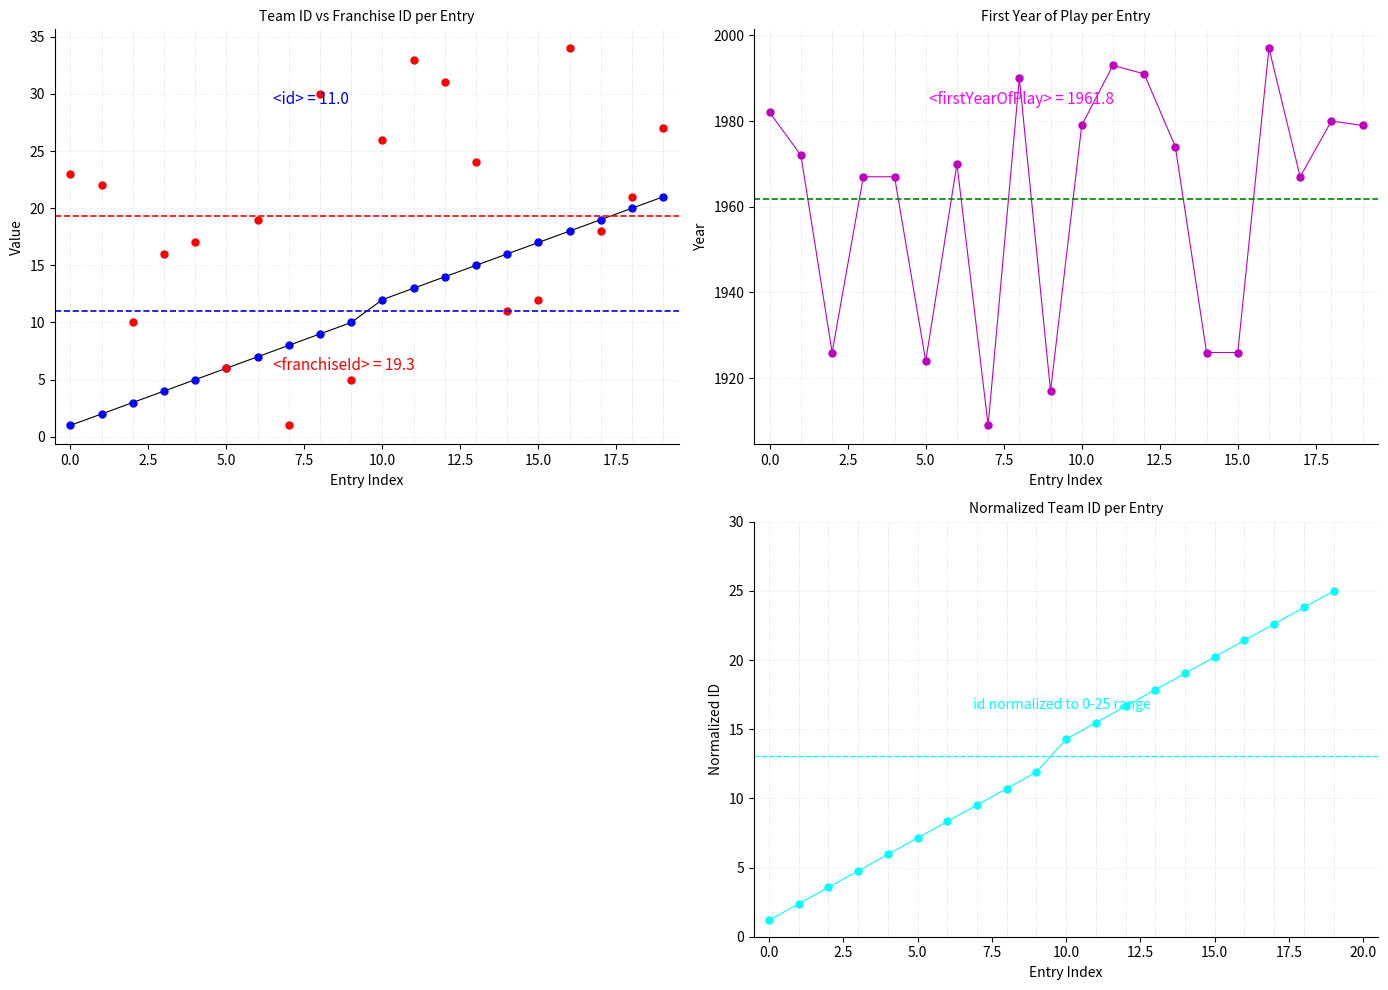

True or false: id (normalized) and id intersect in this chart.

False